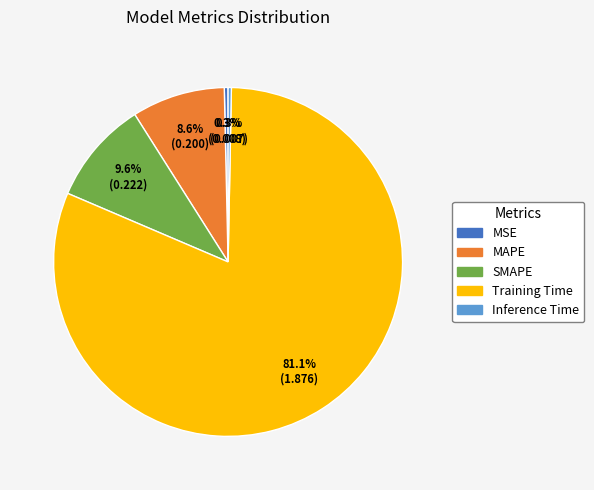

What portion of the pie excludes MAPE?

91.4%